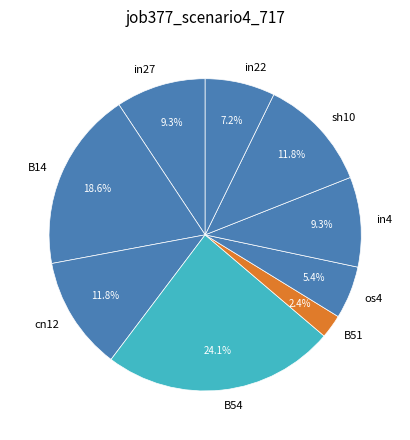

Which has a higher value, os4 or in22?

in22